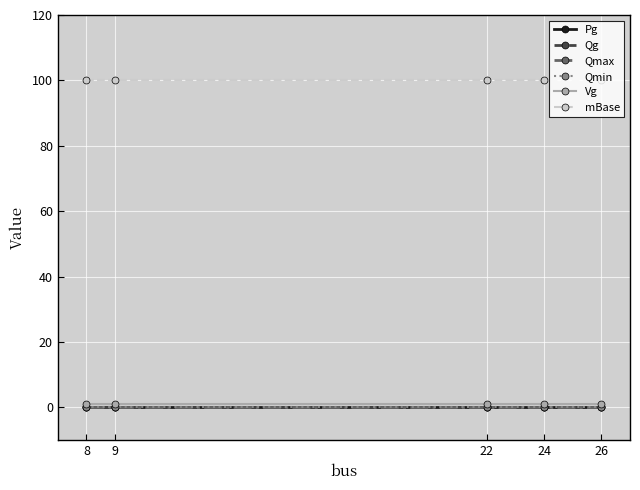

Rank the series at 9 from lowest to highest value.

Pg, Qg, Qmax, Qmin, Vg, mBase